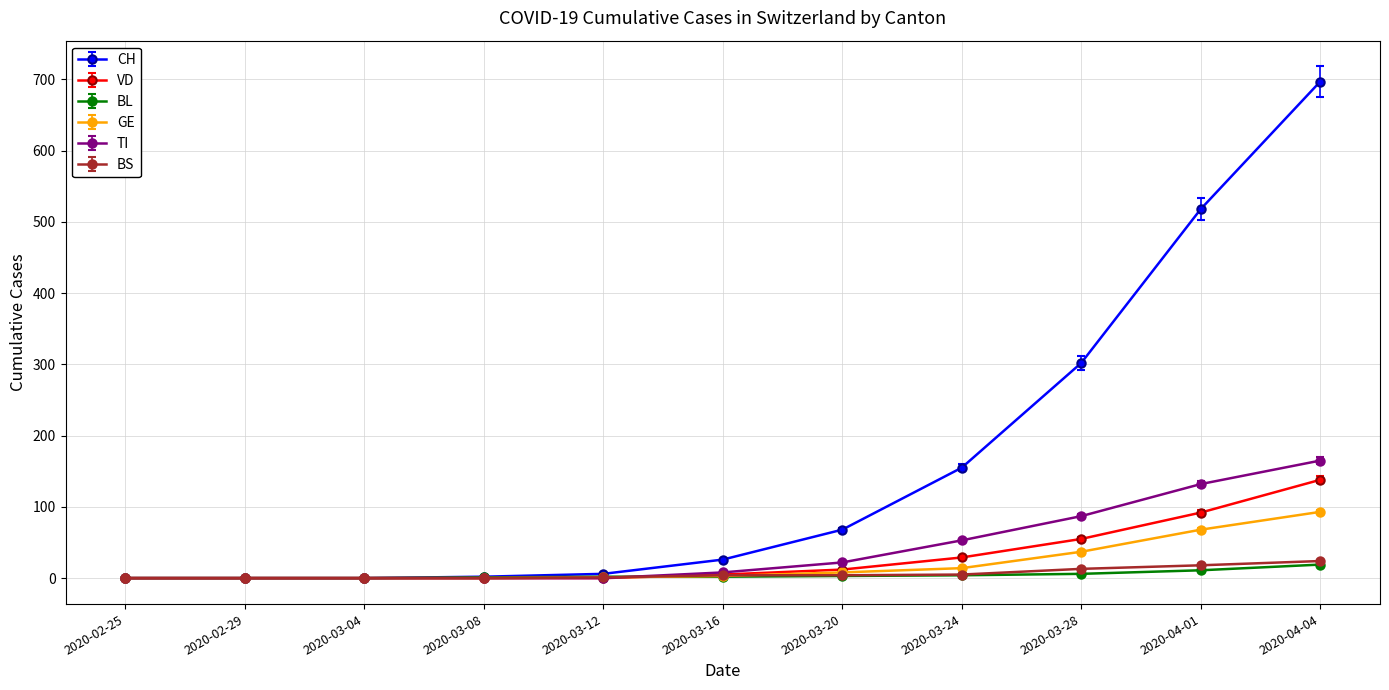

What is the difference between the maximum and minimum values in the BL series?

19